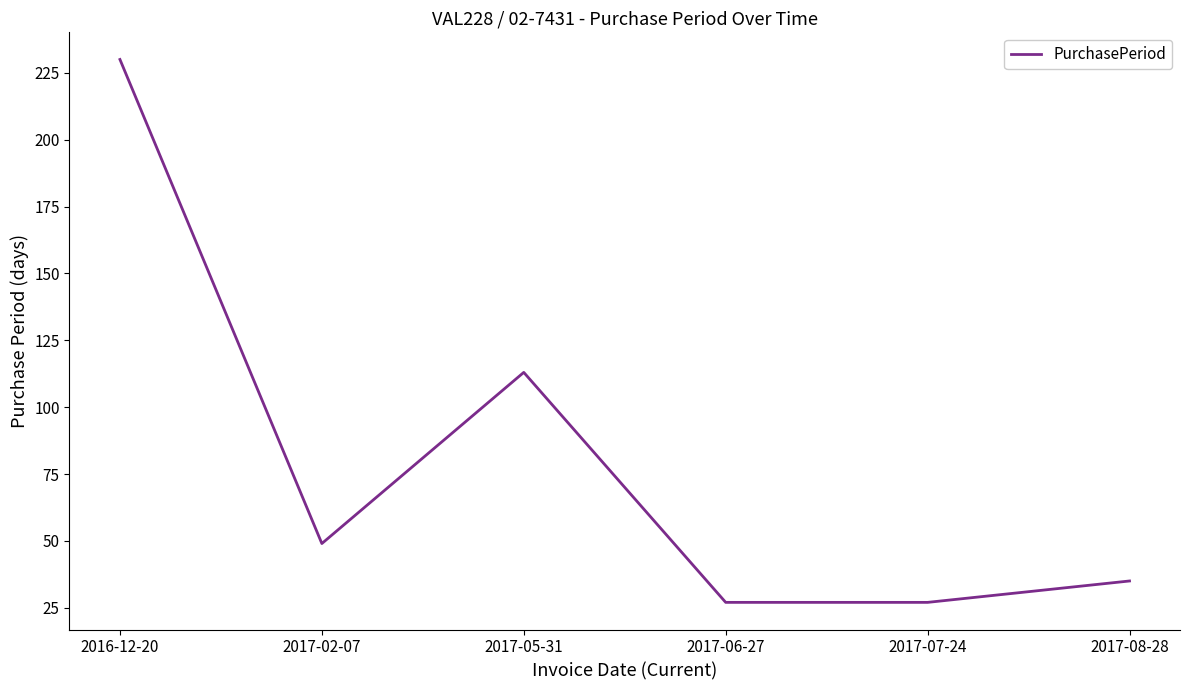

What value does the data have at 2017-07-24, to the nearest 50?

50